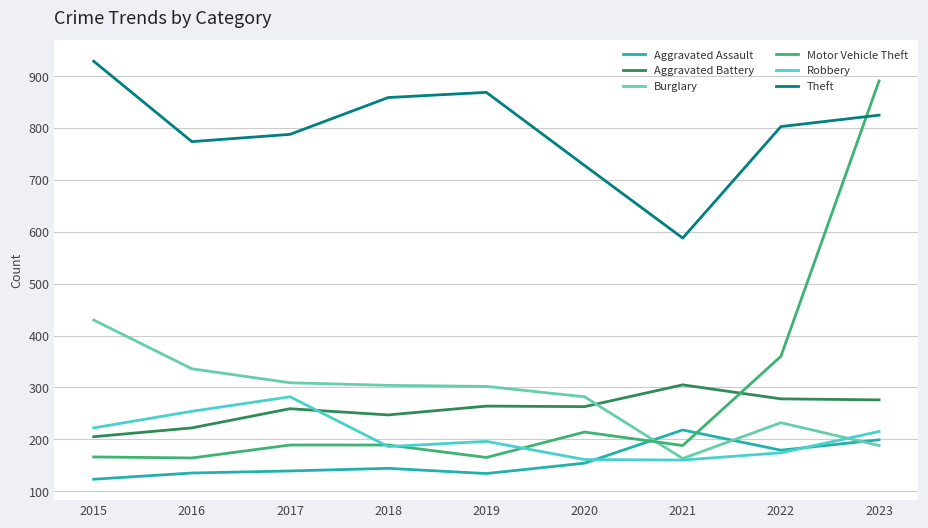

What is the greatest value displayed?

929